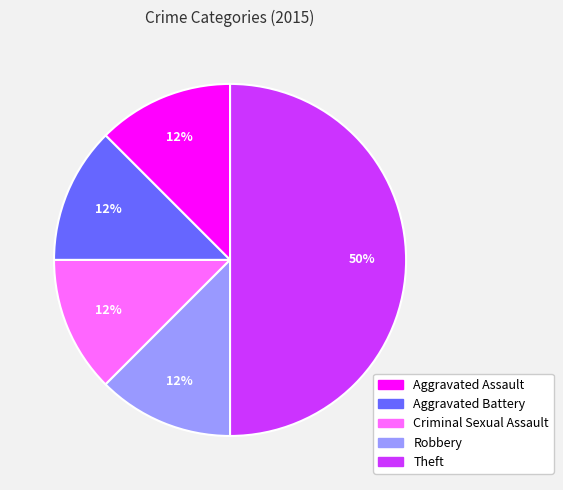

Which slice is the largest?

Theft